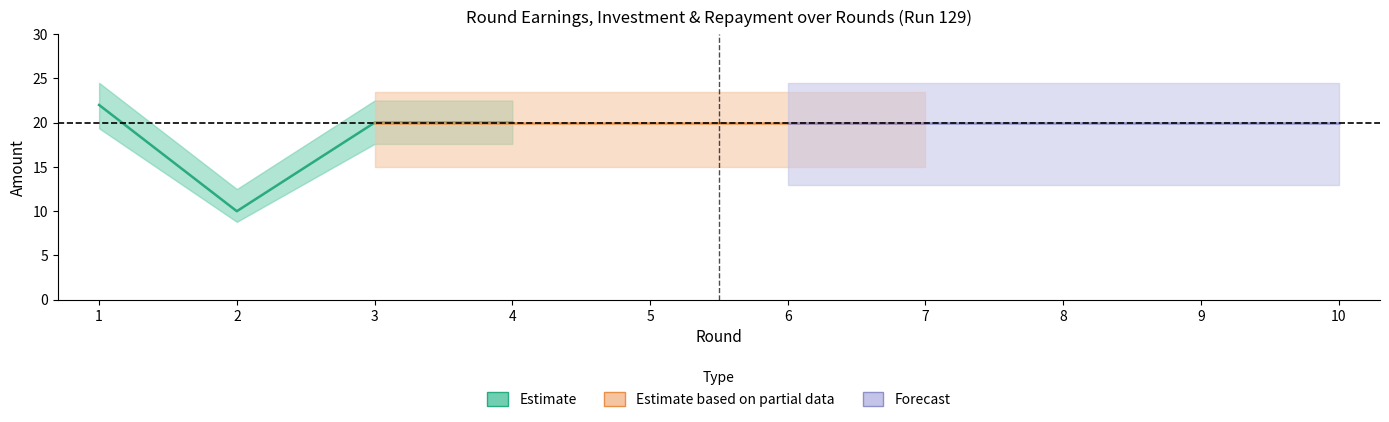

True or false: round_earnings and investment cross at least once.

False